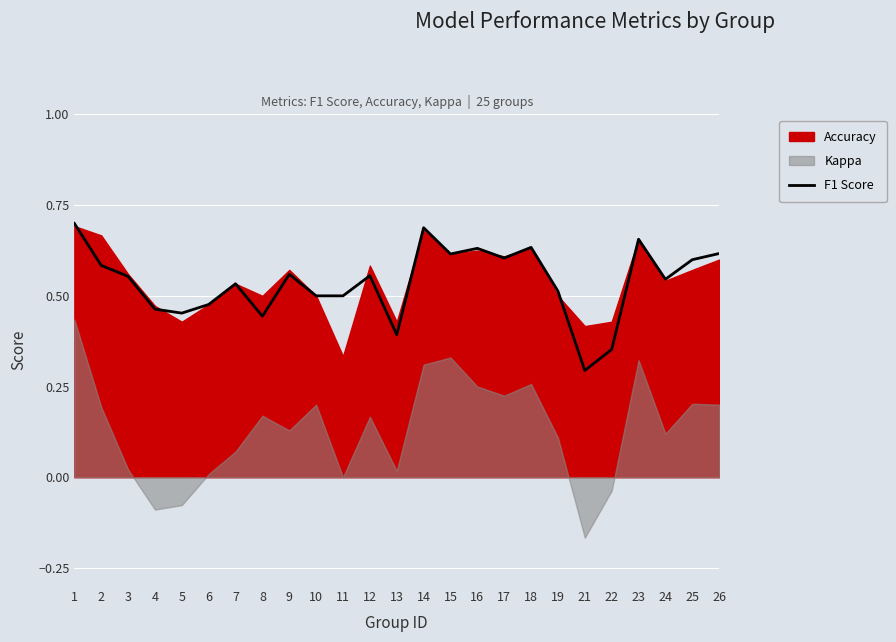

How many values are between 0 and 1?

25